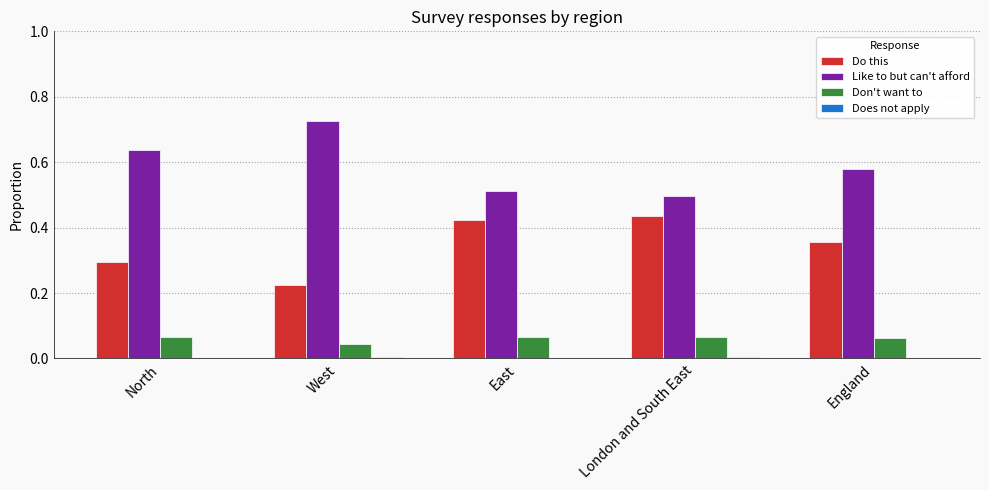

What is the sum of all Do this values?

1.7